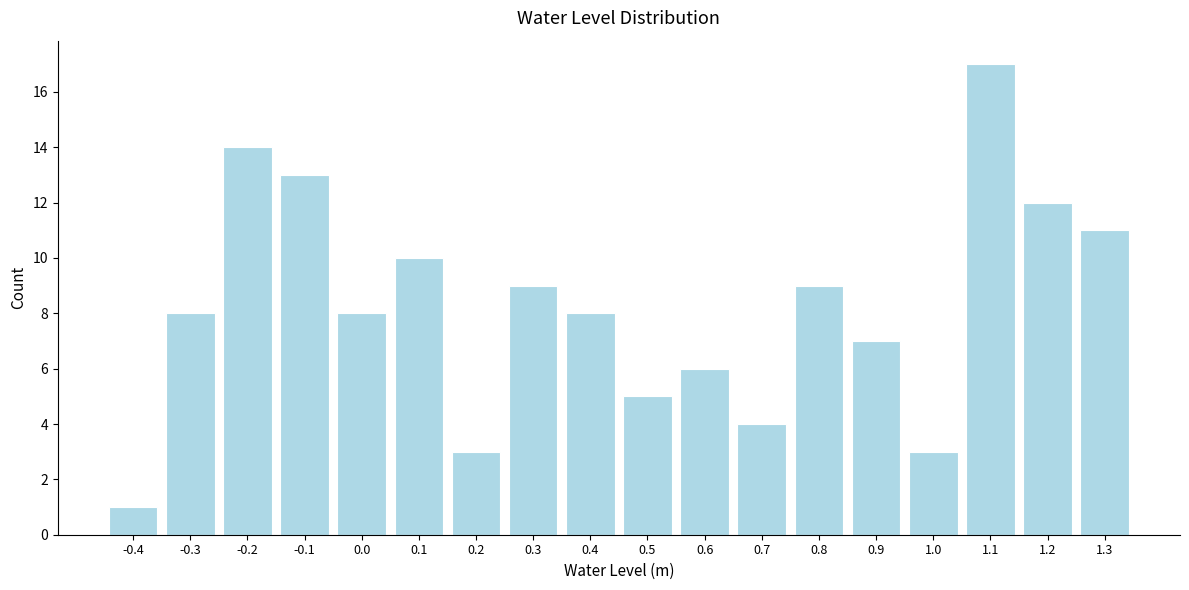

Reading left to right, list all the values displayed in this chart.

1	8	14	13	8	10	3	9	8	5	6	4	9	7	3	17	12	11